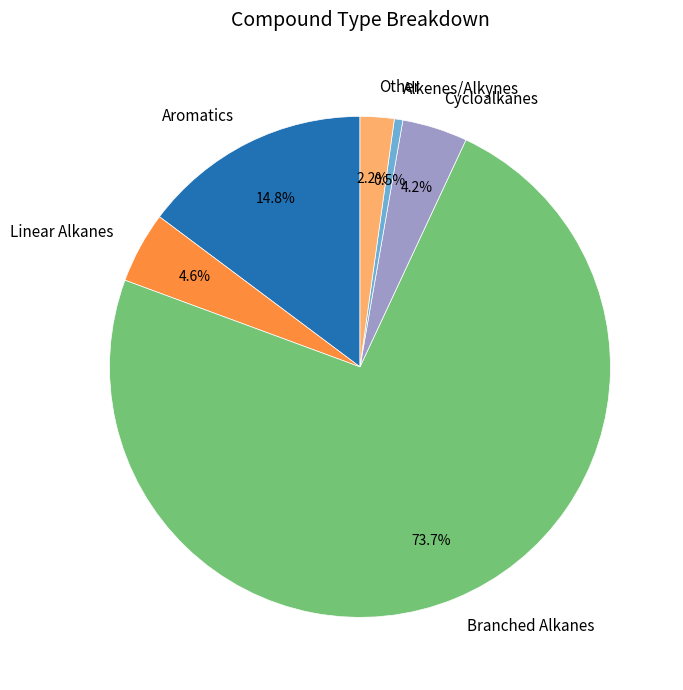

Between Branched Alkanes and Cycloalkanes, which is larger?

Branched Alkanes